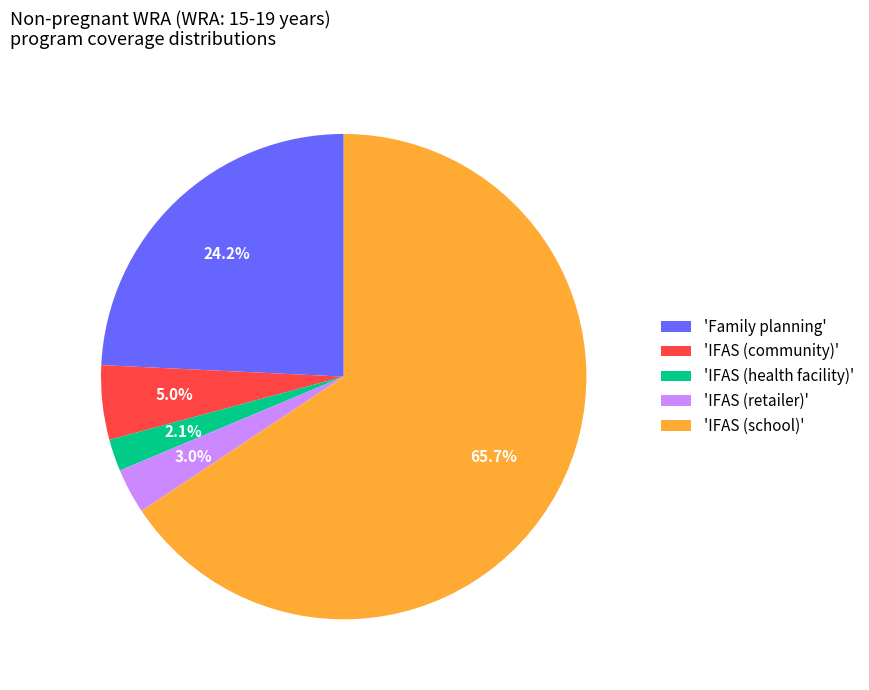

How much of the chart is everything except 'IFAS (retailer)'?

97.0%